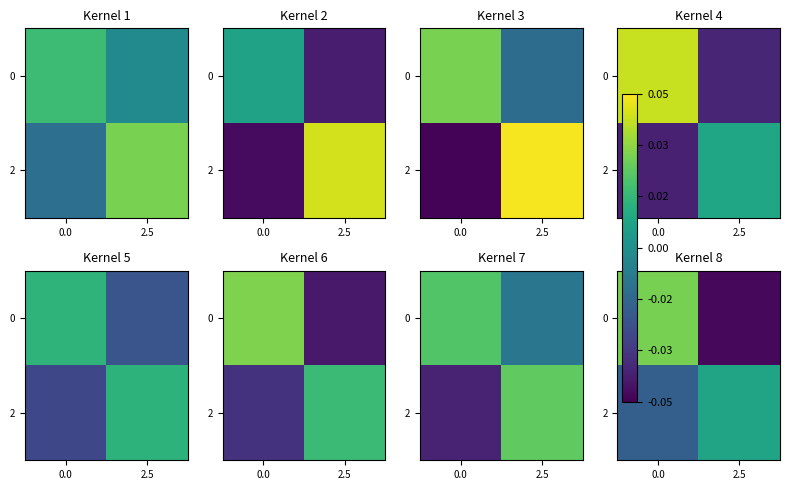

How many negative values does the 0 series have?

1